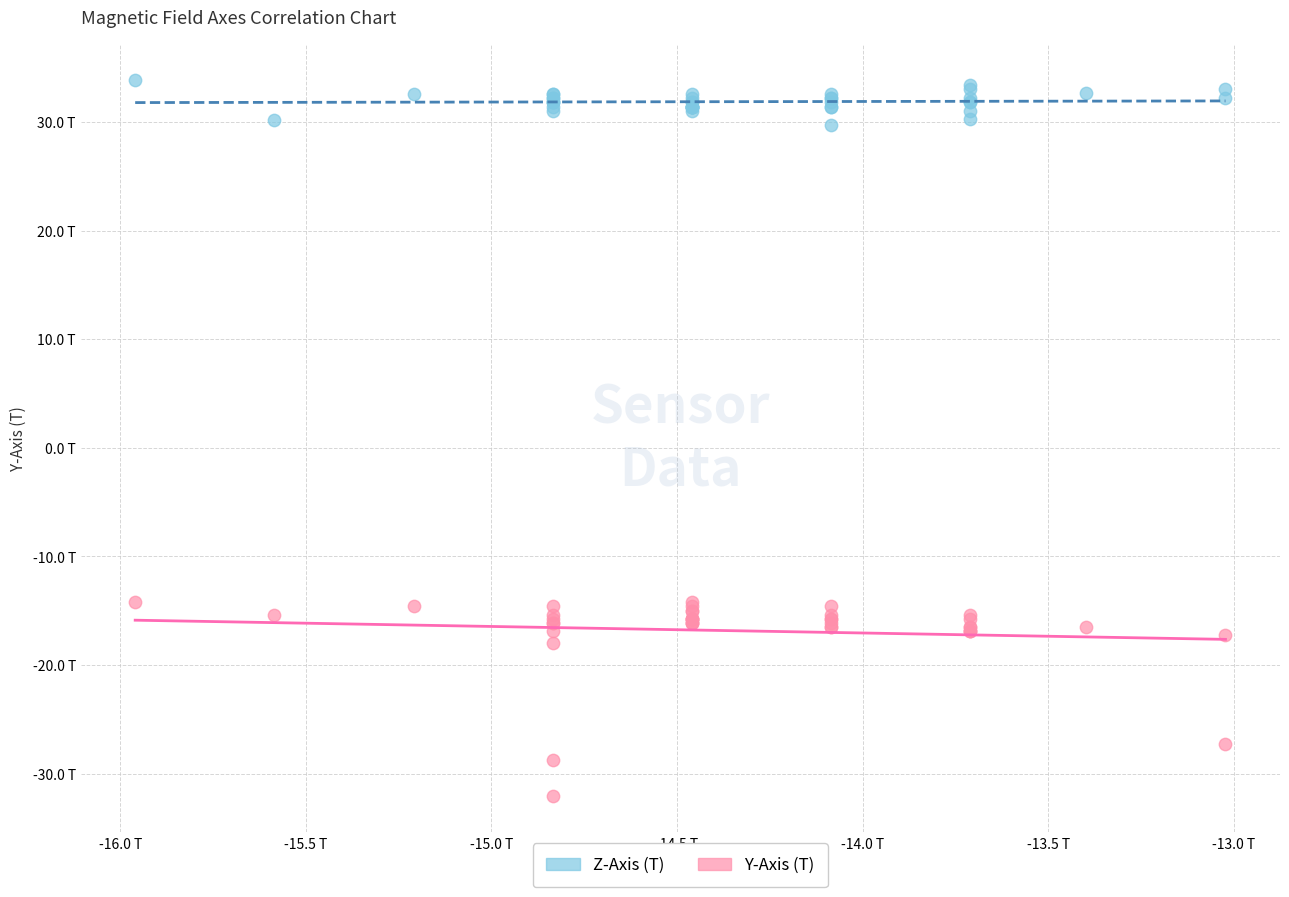

What are all the series names shown in the legend?

Z-Axis (T), Y-Axis (T)